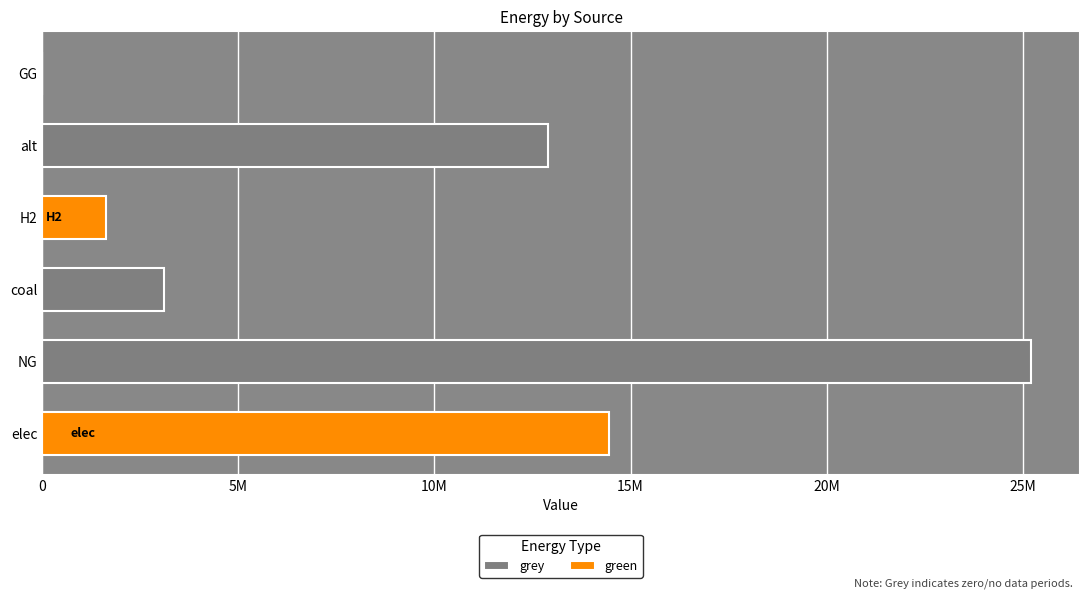

What is the average value of the green series?

2680592.2